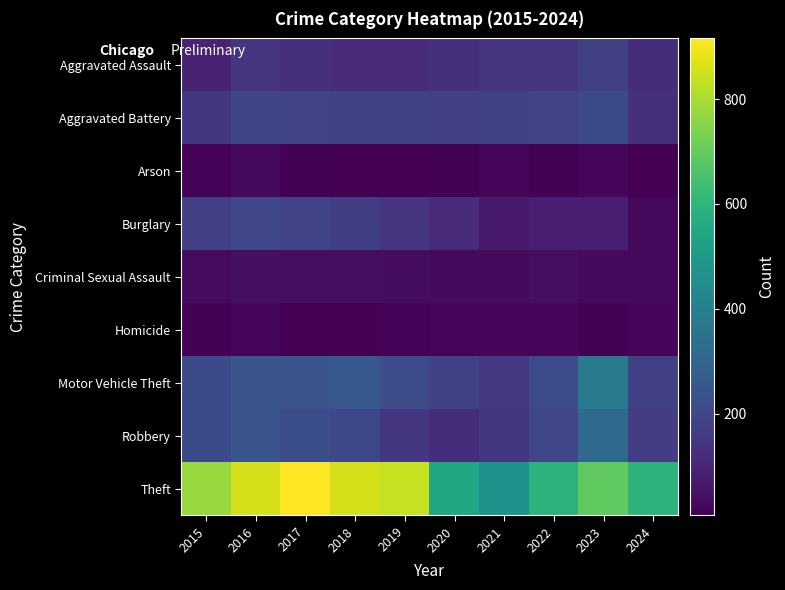

Count the number of categories in the chart.

10